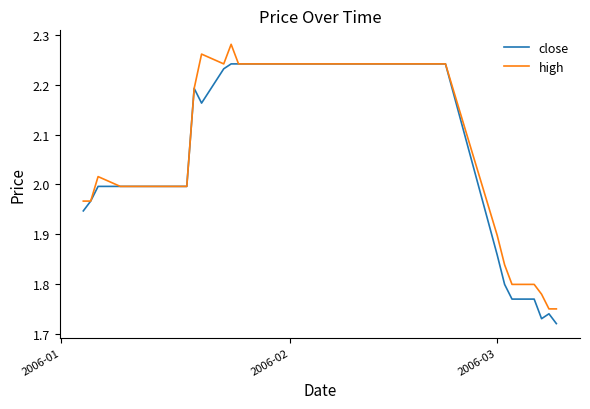

List the series in order of their peak value, highest first.

high, close